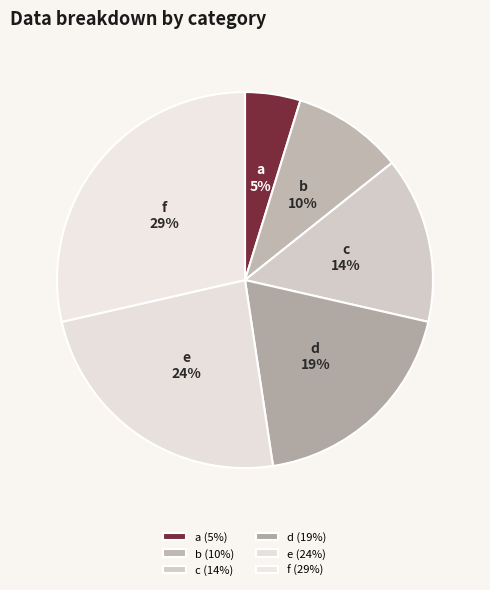

Which slice is the largest?

f